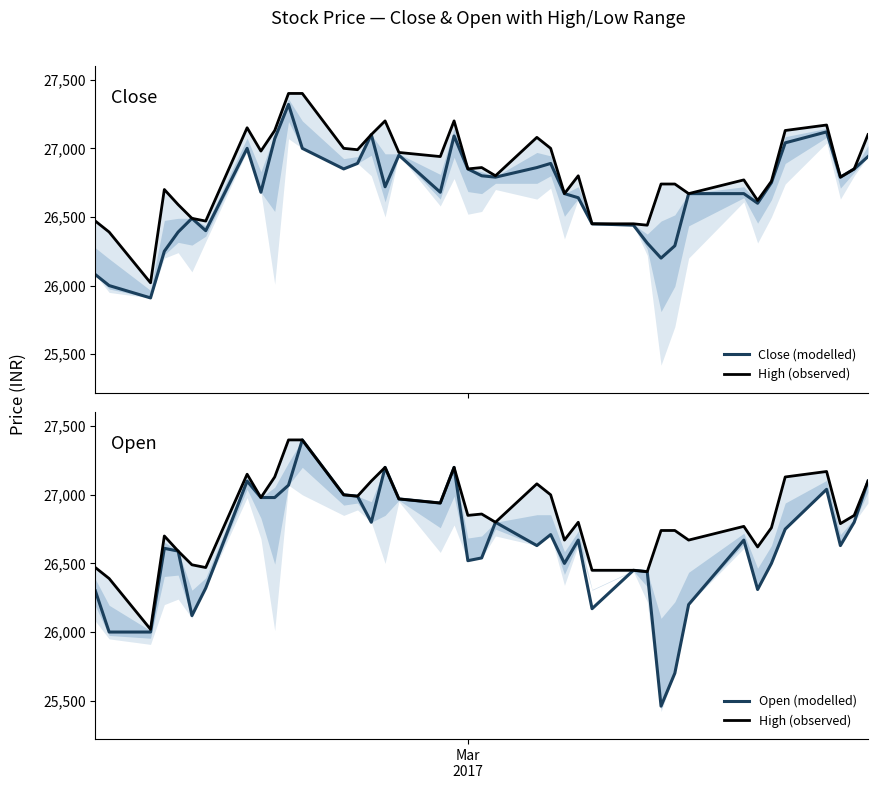

True or false: Open (modelled) and High (observed) cross at least once.

False